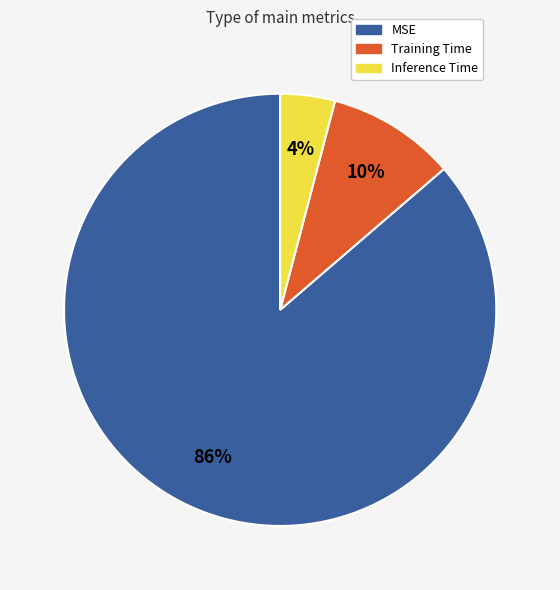

How many segments does this pie chart have?

3